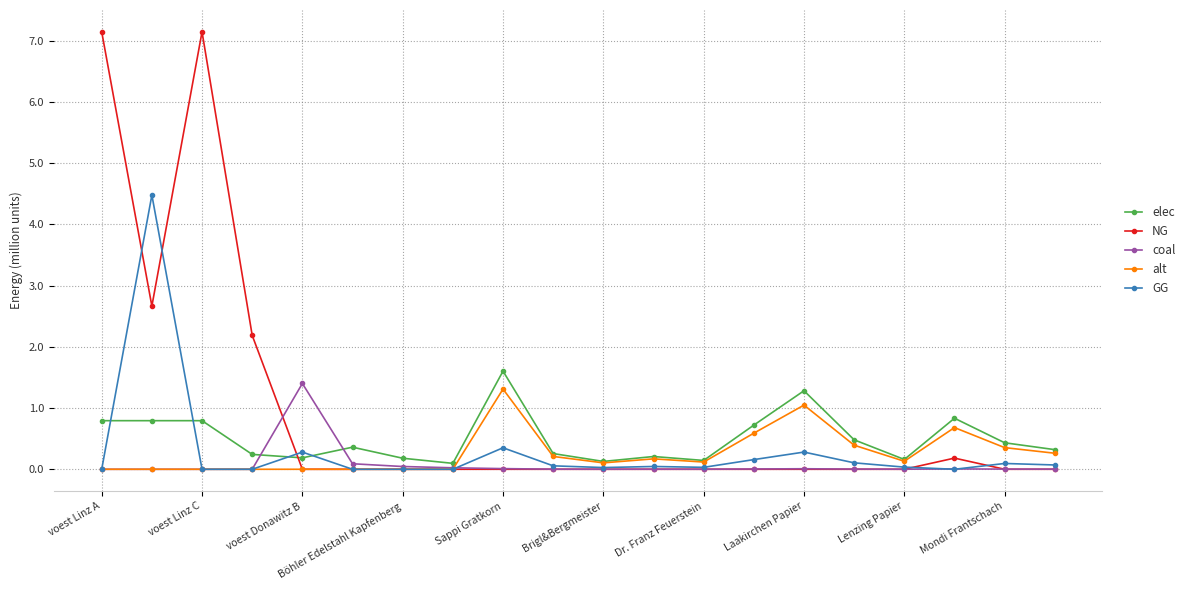

Does the chart display data point markers on the line(s)?

Yes